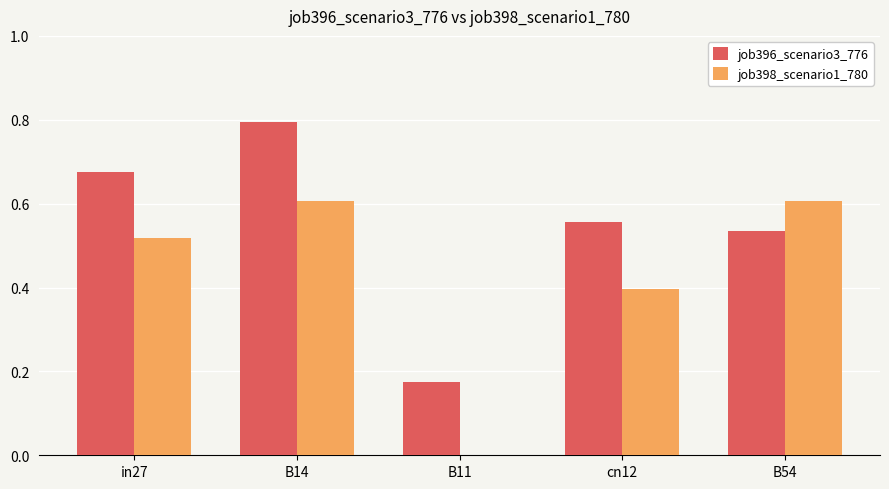

What is the greatest value displayed?

0.8